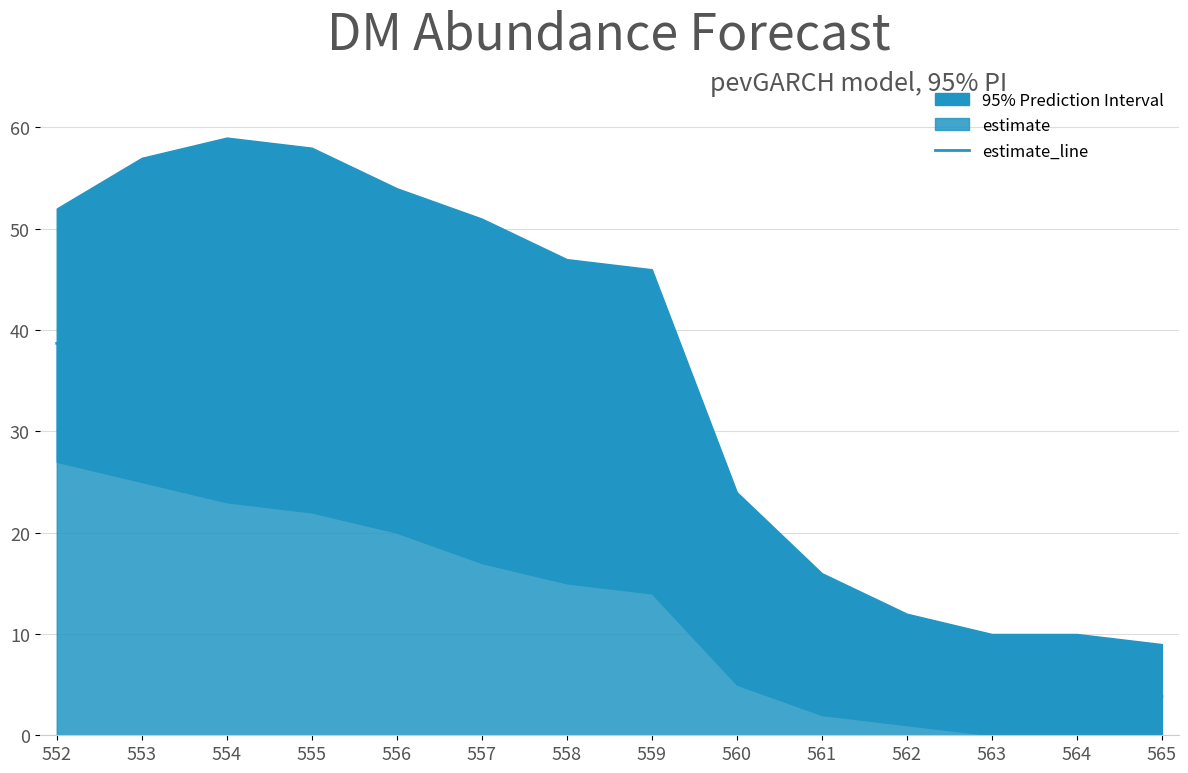

What is the difference between the maximum and minimum values?

35.9